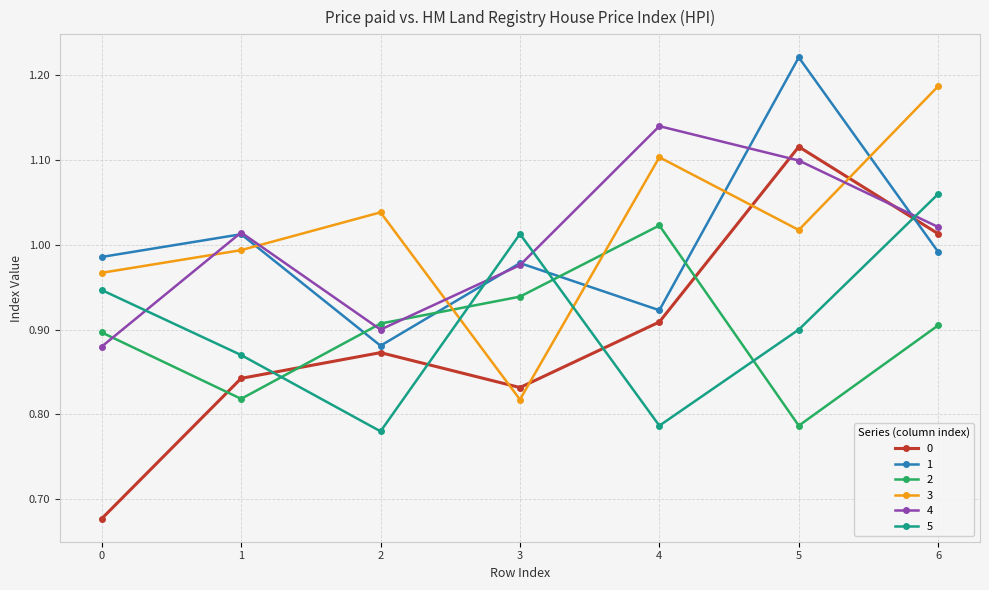

At which category is the sum across all series the highest?

6